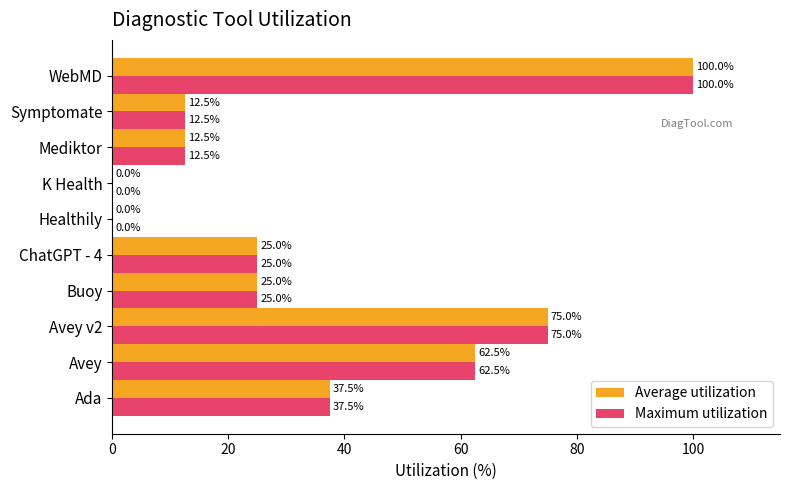

How many series are shown in this chart?

2